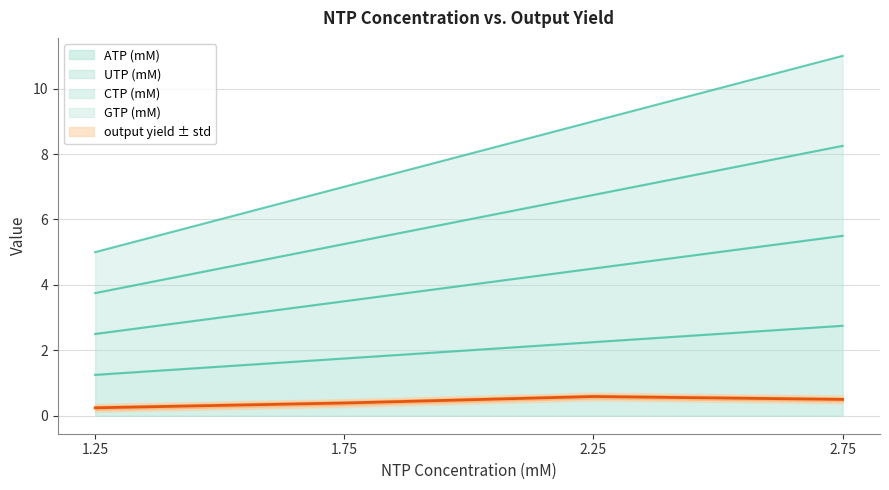

How many values in the ATP (mM) series exceed 2?

2